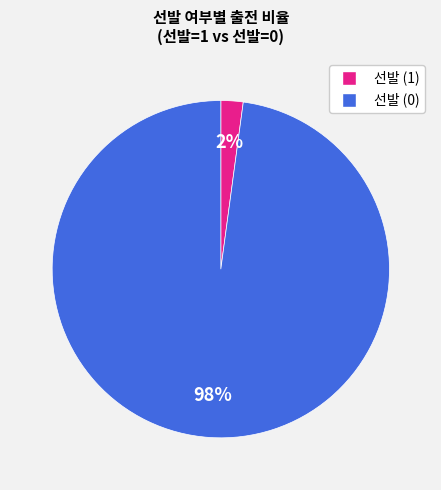

To the nearest percent, what is the difference between the largest and smallest slice percentages?

96%